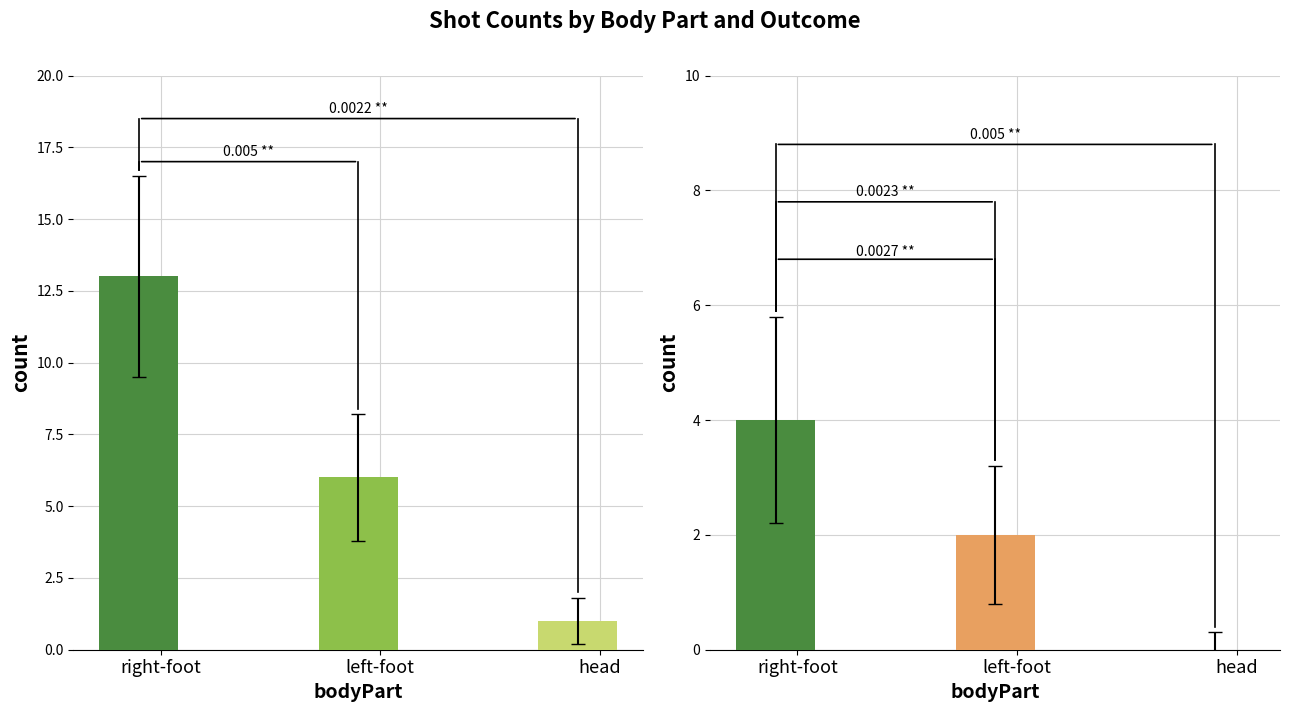

Where is block nearest to the value 2?

left-foot